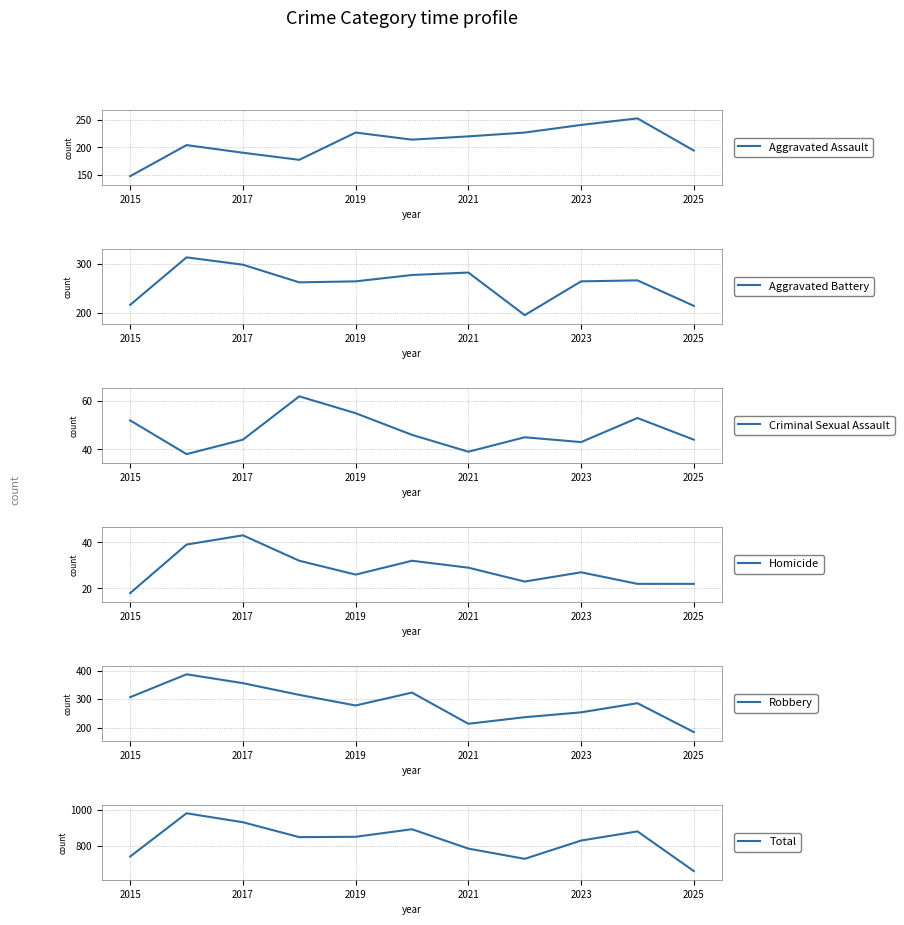

Reading right to left, extract all data points from this chart.

Aggravated Assault: 194	253	241	227	220	214	227	177	190	204	147
Aggravated Battery: 215	267	265	196	283	278	265	263	299	314	217
Criminal Sexual Assault: 44	53	43	45	39	46	55	62	44	38	52
Homicide: 22	22	27	23	29	32	26	32	43	39	18
Robbery: 185	286	254	237	214	323	278	315	356	387	307
Total: 660	881	830	728	785	893	851	849	932	982	741